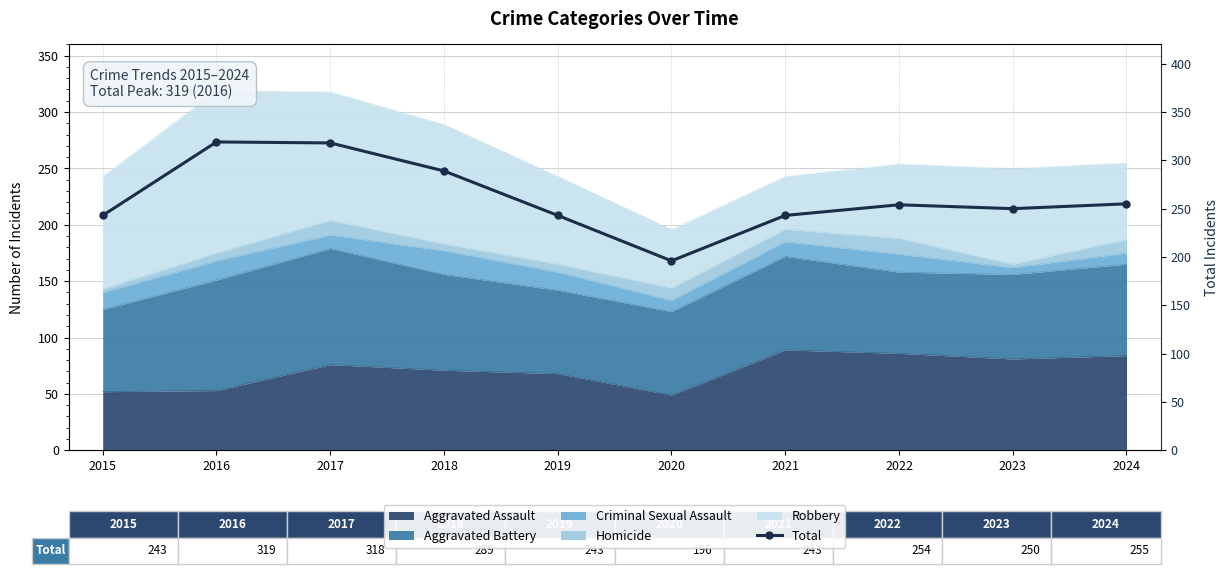

Which label corresponds to the smallest value in the chart?

2020